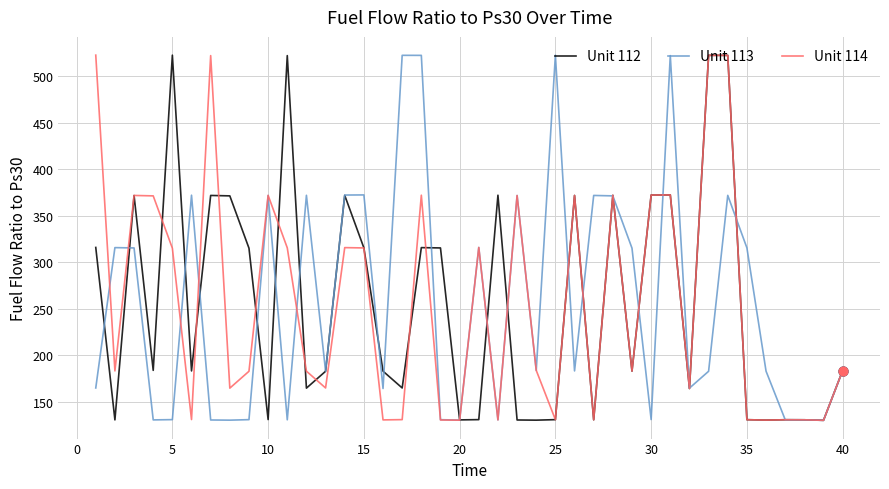

What is the minimum value shown in the chart?

130.2